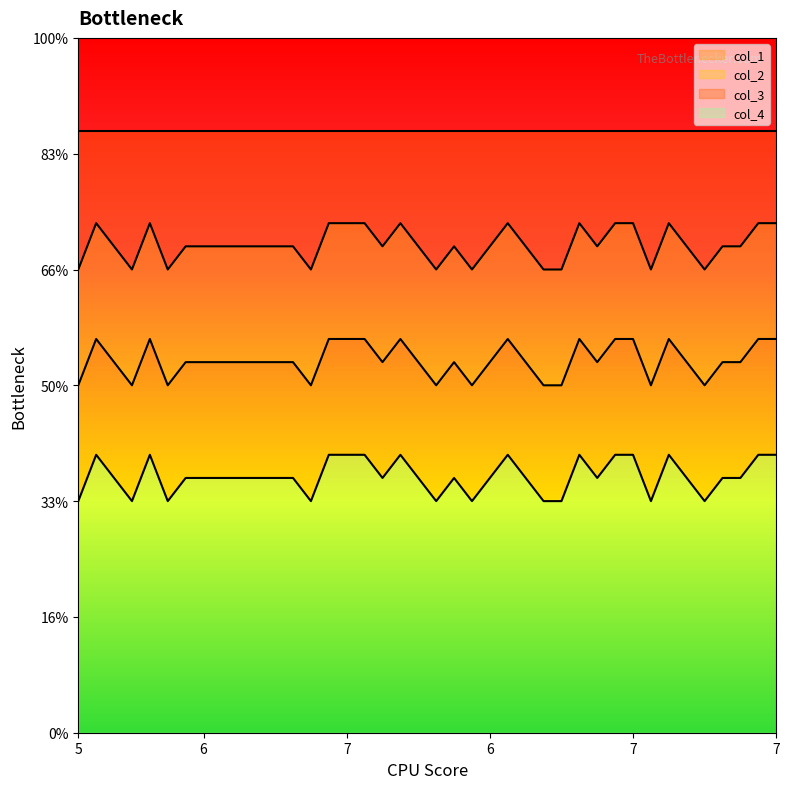

What is the total value across all series at 6?

51